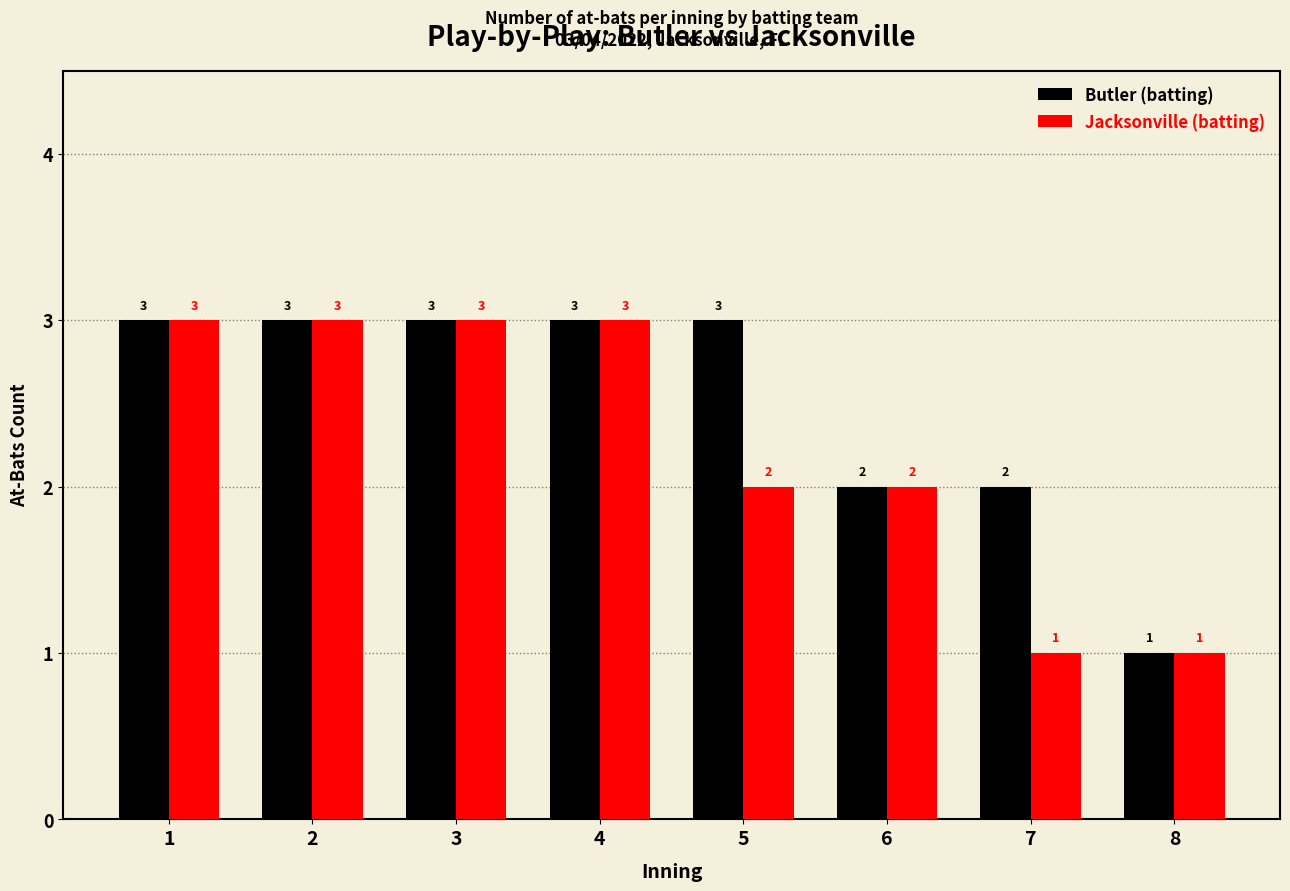

What is the maximum value for Butler (batting)?

3